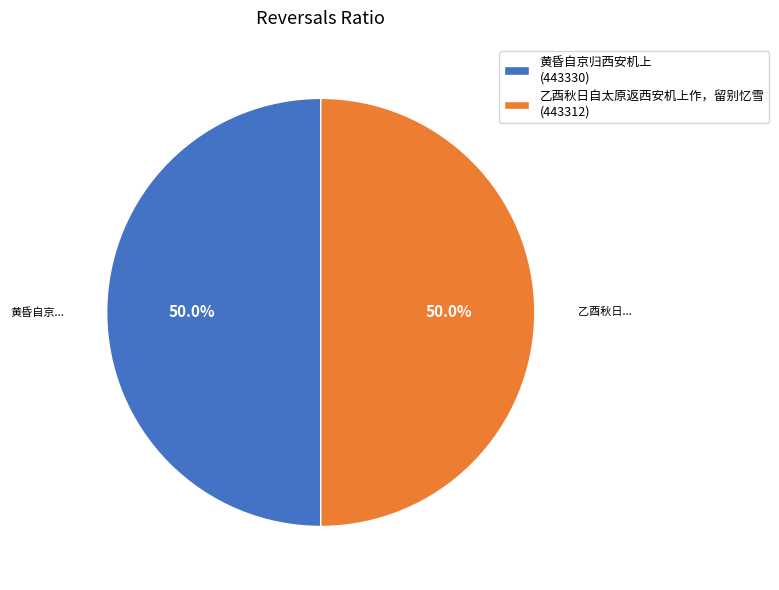

The 黄昏自京归西安机上 slice represents 60% of the pie. True or false?

False